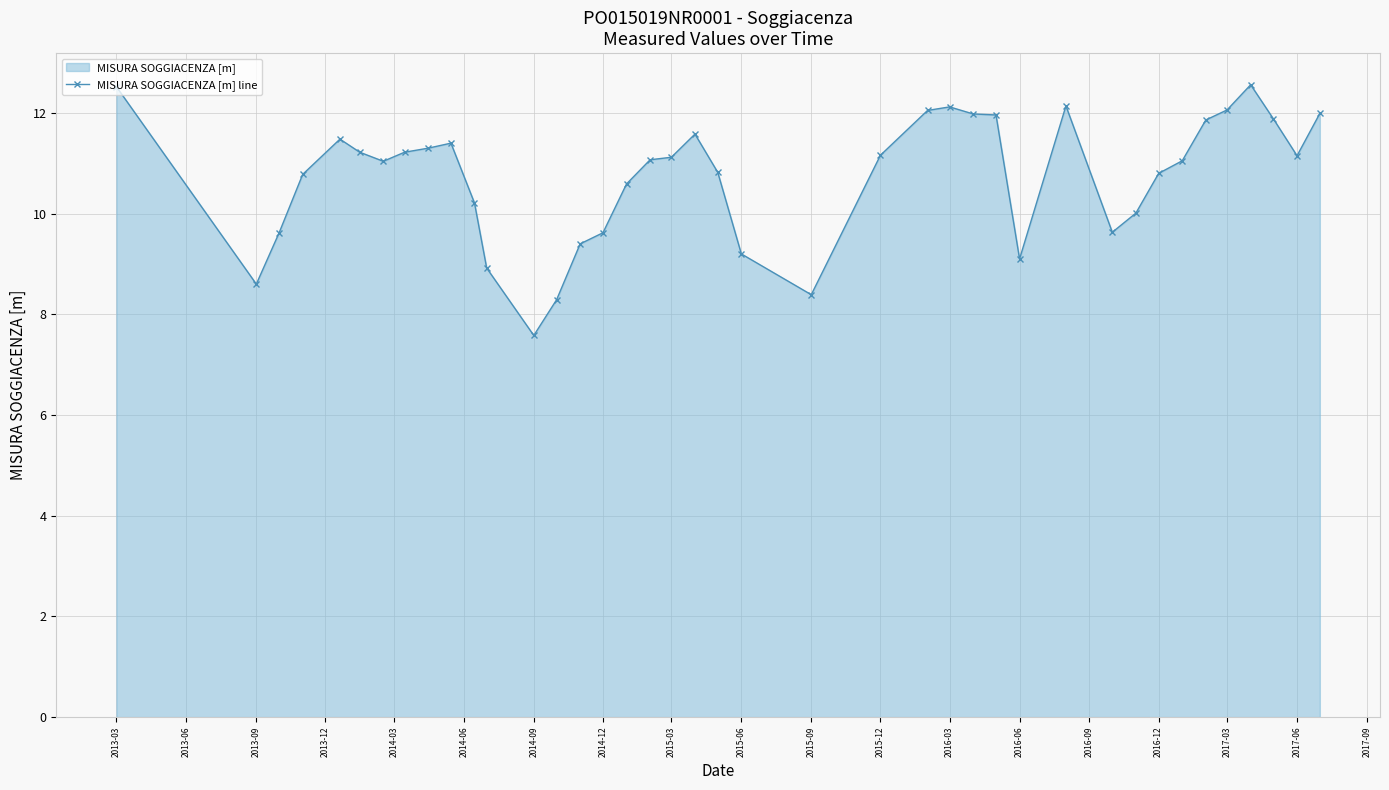

What is the minimum value shown in the chart?

7.6